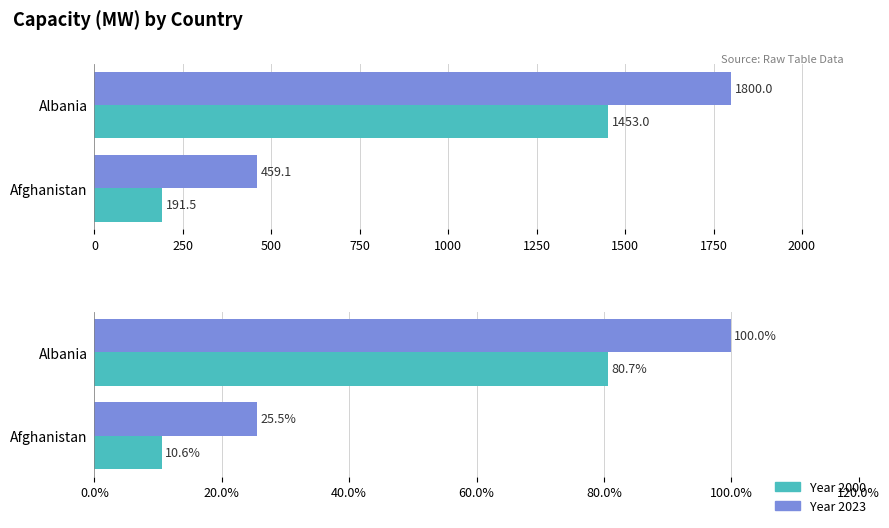

Is it true that Year 2000 equals 19.1 at Afghanistan?

False